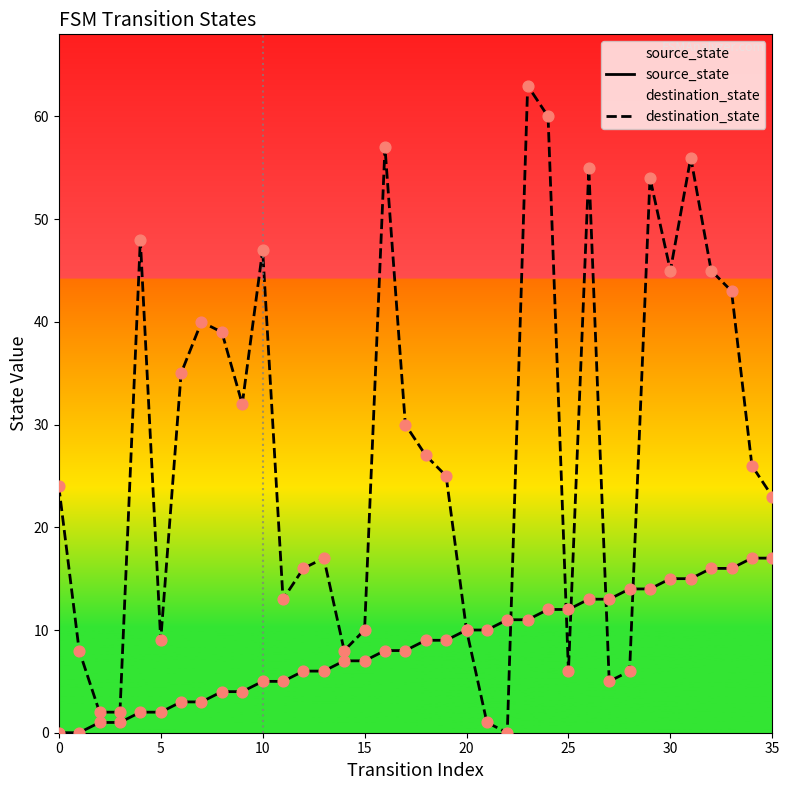

Which series has the largest total across all categories?

destination_state